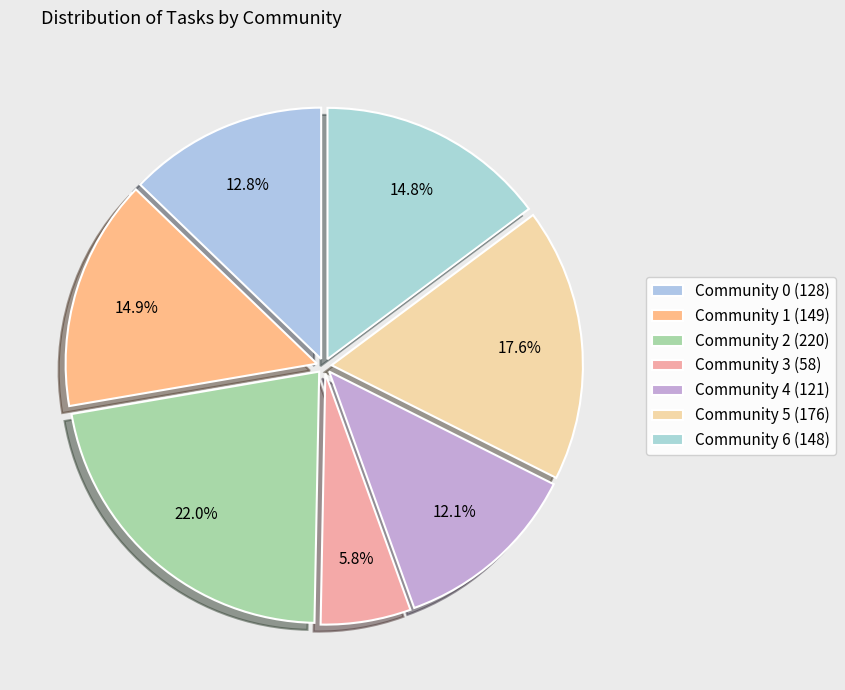

Does Community 2 account for over 50% of the chart?

No